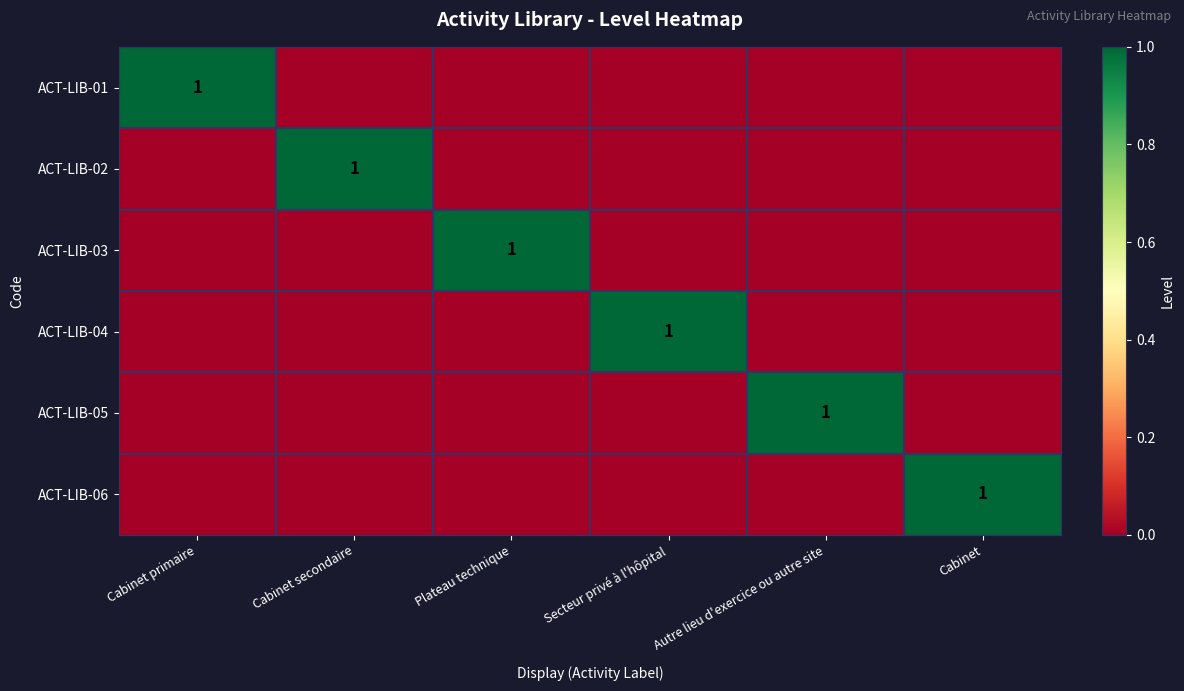

Is it true that ACT-LIB-04 equals 1 at Secteur privé à l'hôpital?

True